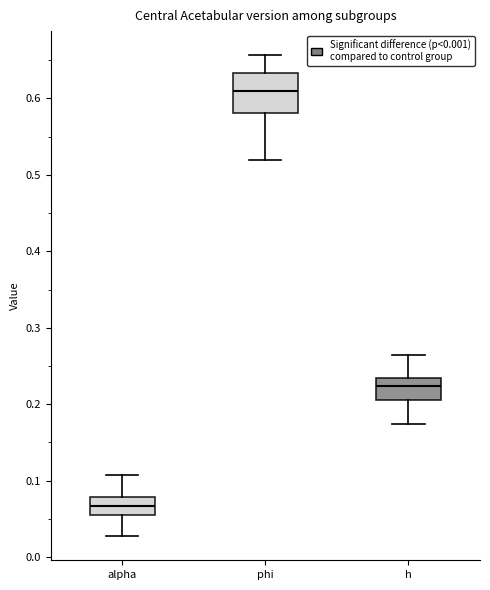

Reading left to right, read every box against the y-axis: the position of its median line, the range the box covers, and the ends of its whiskers. The values are not printed on the chart, so give them approximately, as read against the axis.

alpha: median 0.07, box 0.05 to 0.08, whiskers 0.03 to 0.11
phi: median 0.61, box 0.58 to 0.63, whiskers 0.52 to 0.66
h: median 0.22, box 0.21 to 0.23, whiskers 0.17 to 0.26